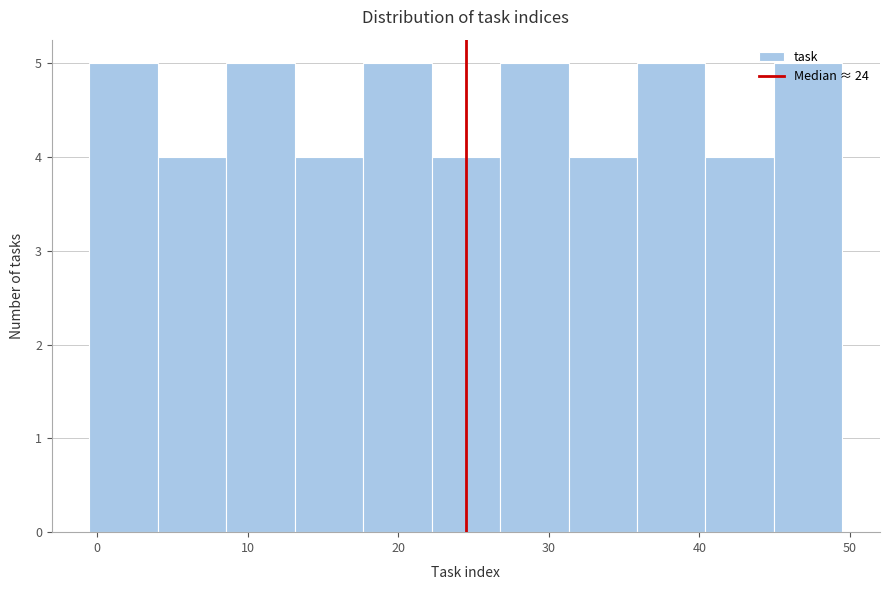

Reading left to right, transcribe this chart: for each bar, give the range it covers on the x-axis and its height. Neither the bar edges nor the heights are printed on the chart, so give them approximately, as read against the axes.

0 to 4: 5
4 to 9: 4
9 to 13: 5
13 to 18: 4
18 to 22: 5
22 to 27: 4
27 to 31: 5
31 to 36: 4
36 to 40: 5
40 to 45: 4
45 to 50: 5